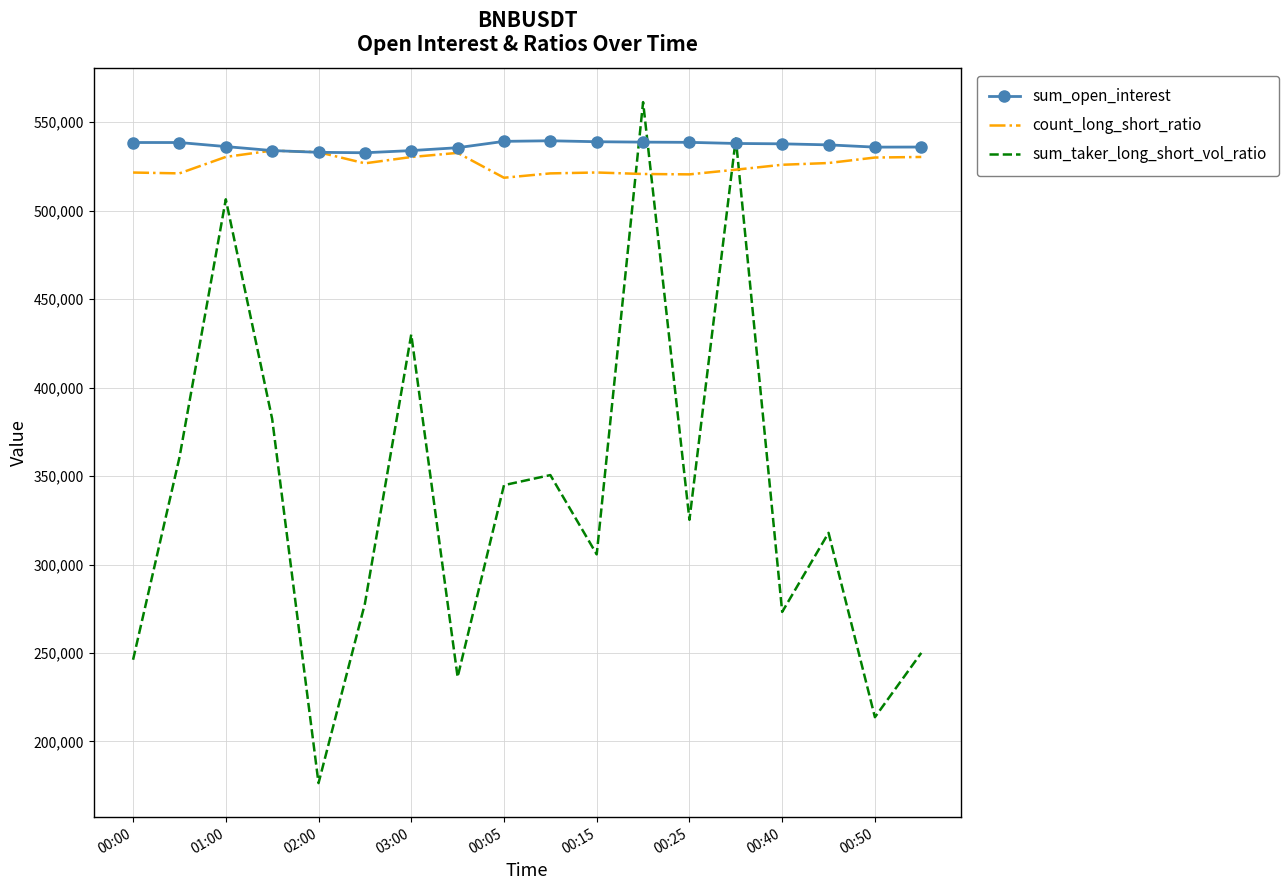

What is the lowest value of the sum_taker_long_short_vol_ratio series?

176448.9